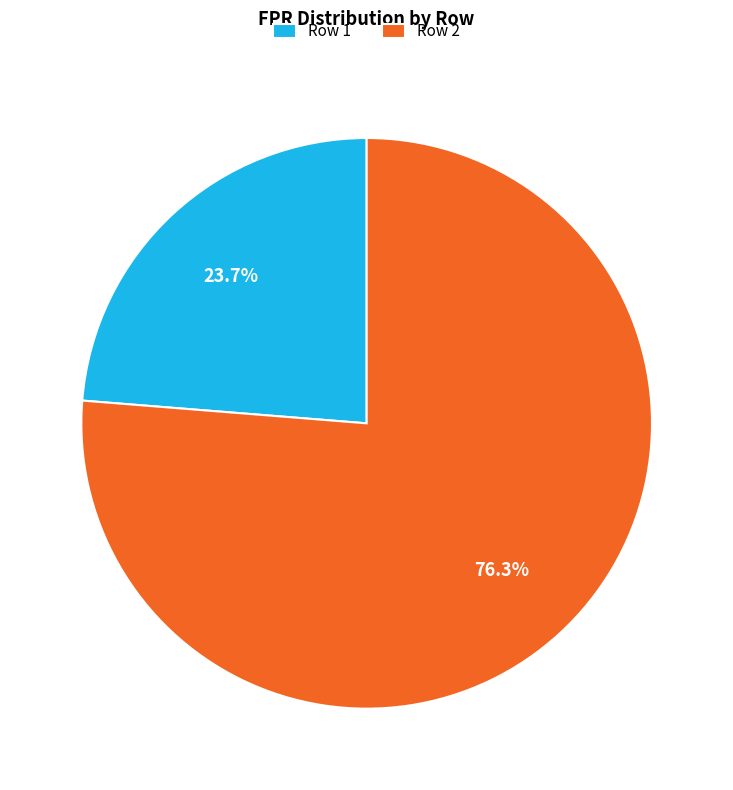

What is the ratio of the value at Row 2 to the value at Row 1?

3.2